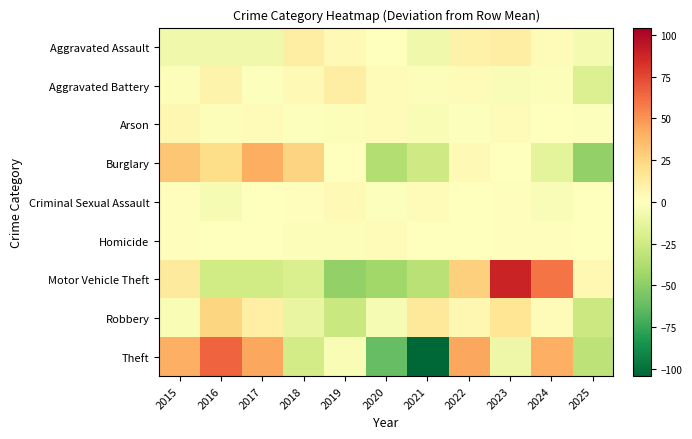

Reading left to right, list all the values displayed in this chart.

Aggravated Assault: 2015=-7.4	2016=-7.4	2017=-7.4	2018=10.6	2019=3.6	2020=-0.4	2021=-7.4	2022=8.6	2023=10.6	2024=1.6	2025=-5.4
Aggravated Battery: 2015=-2.0	2016=8.0	2017=-1.0	2018=4.0	2019=11.0	2020=2.0	2021=-2.0	2022=3.0	2023=-3.0	2024=-2.0	2025=-18.0
Arson: 2015=5.6	2016=-2.4	2017=1.6	2018=-1.4	2019=-2.4	2020=2.6	2021=-3.4	2022=-1.4	2023=1.6	2024=0.6	2025=-1.4
Burglary: 2015=31.5	2016=21.5	2017=41.5	2018=25.5	2019=0.5	2020=-36.5	2021=-24.5	2022=3.5	2023=-0.5	2024=-14.5	2025=-47.5
Criminal Sexual Assault: 2015=1.5	2016=-4.5	2017=-0.5	2018=1.5	2019=3.5	2020=-1.5	2021=2.5	2022=-0.5	2023=1.5	2024=-2.5	2025=-0.5
Homicide: 2015=0.9	2016=-0.1	2017=-0.1	2018=-2.1	2019=-2.1	2020=1.9	2021=-0.1	2022=-0.1	2023=0.9	2024=0.9	2025=-0.1
Motor Vehicle Theft: 2015=13.1	2016=-23.9	2017=-23.9	2018=-19.9	2019=-47.9	2020=-42.9	2021=-33.9	2022=27.1	2023=88.1	2024=60.1	2025=4.1
Robbery: 2015=-3.5	2016=24.5	2017=10.5	2018=-11.5	2019=-27.5	2020=-4.5	2021=14.5	2022=5.5	2023=16.5	2024=2.5	2025=-26.5
Theft: 2015=40.7	2016=65.7	2017=43.7	2018=-23.3	2019=-3.3	2020=-62.3	2021=-104.3	2022=43.7	2023=-9.3	2024=40.7	2025=-32.3